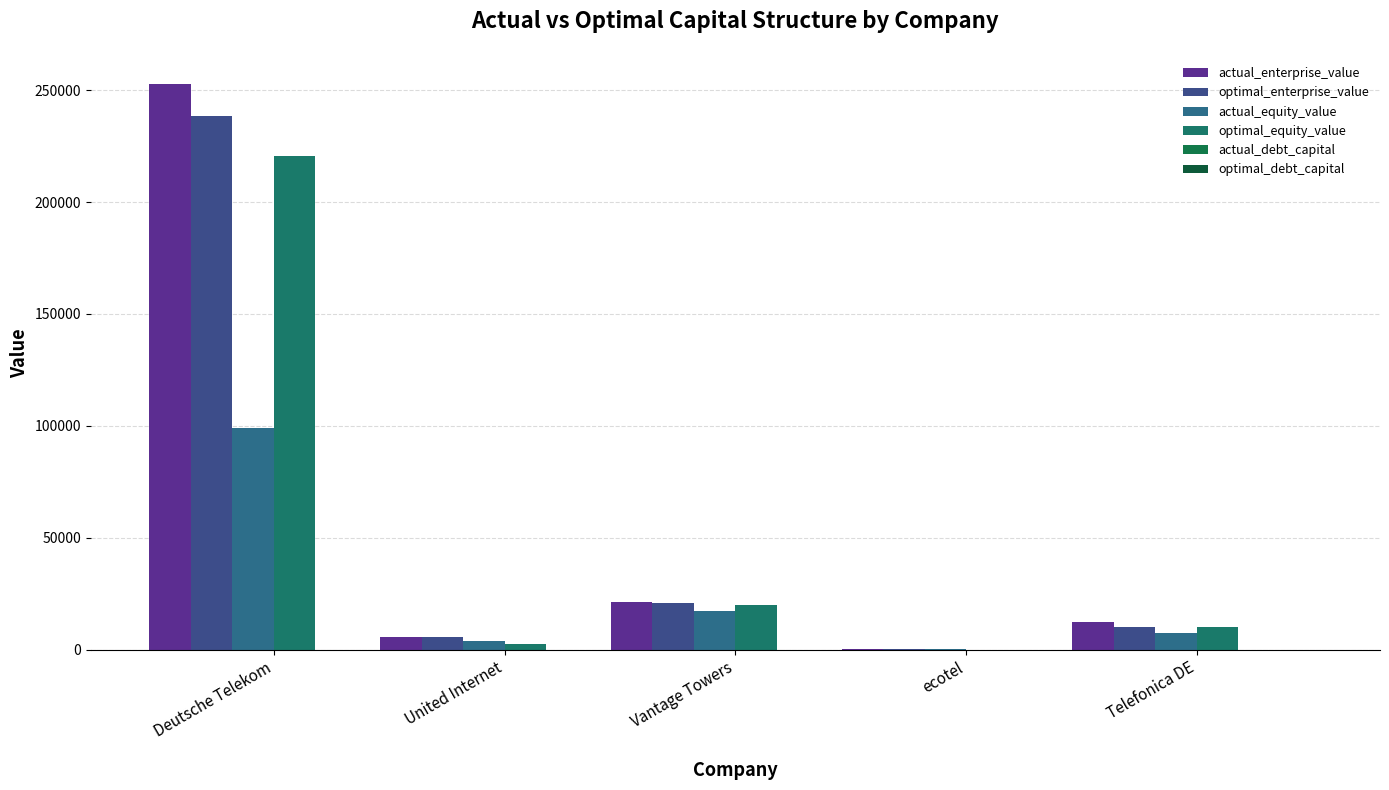

Which series changed the most between United Internet and ecotel?

optimal_enterprise_value